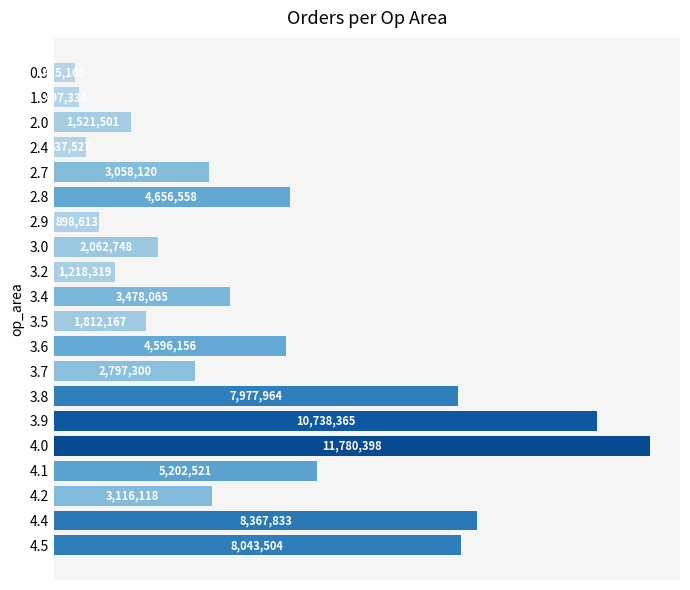

Rank the categories by value from lowest to highest.

0.9, 1.9, 2.4, 2.9, 3.2, 2.0, 3.5, 3.0, 3.7, 2.7, 4.2, 3.4, 3.6, 2.8, 4.1, 3.8, 4.5, 4.4, 3.9, 4.0